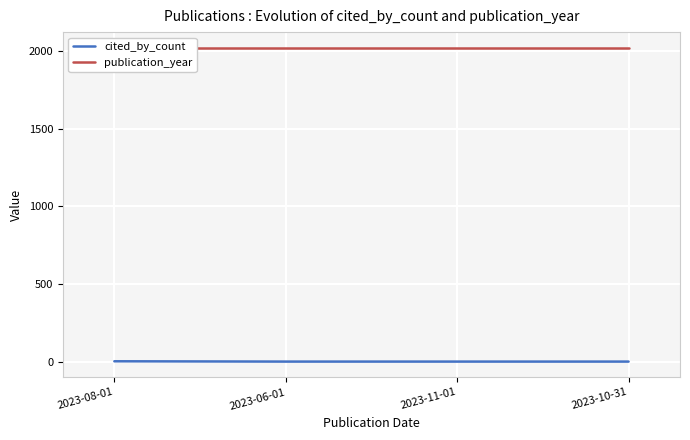

Between 2023-06-01 and 2023-11-01, which is larger?

2023-06-01